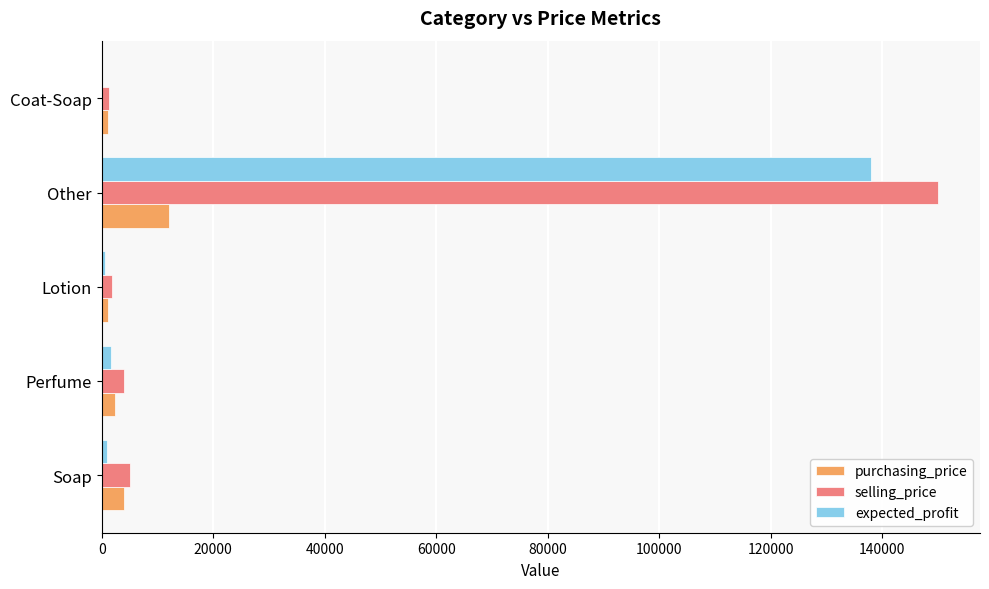

The selling_price series shows 92204 at Other. True or false?

False